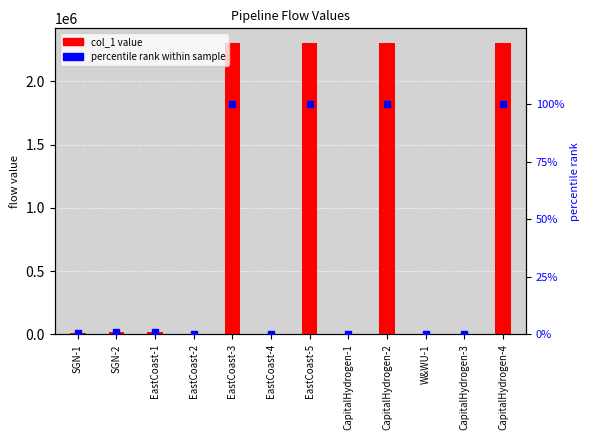

What are all the series names shown in the legend?

col_1, percentile rank